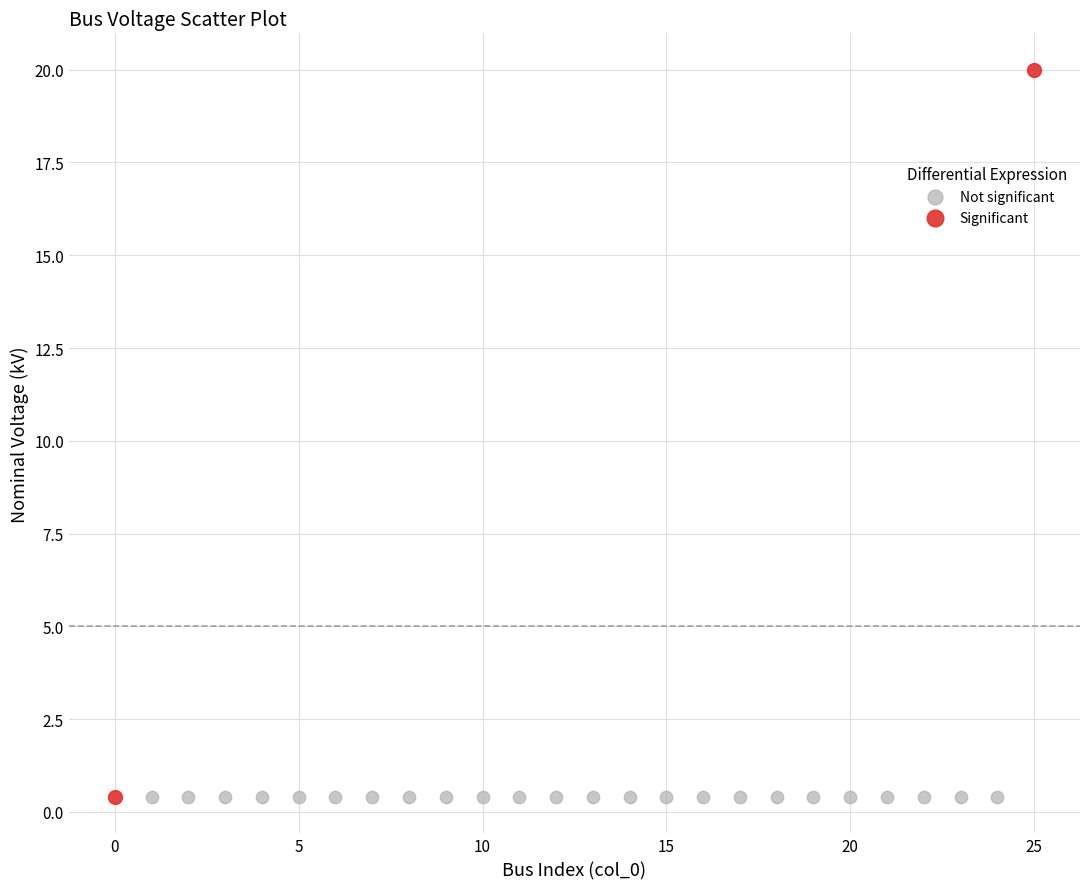

Which series reaches the maximum Y coordinate?

Significant